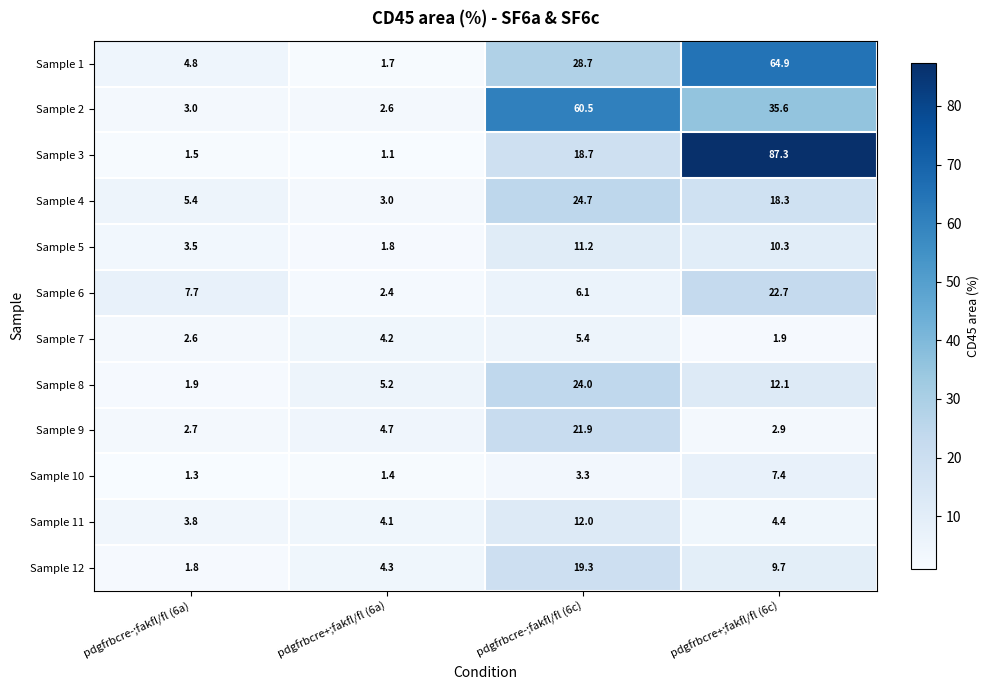

Which series changed the most between pdgfrbcre-;fakfl/fl (6c) and pdgfrbcre+;fakfl/fl (6c)?

Sample 3